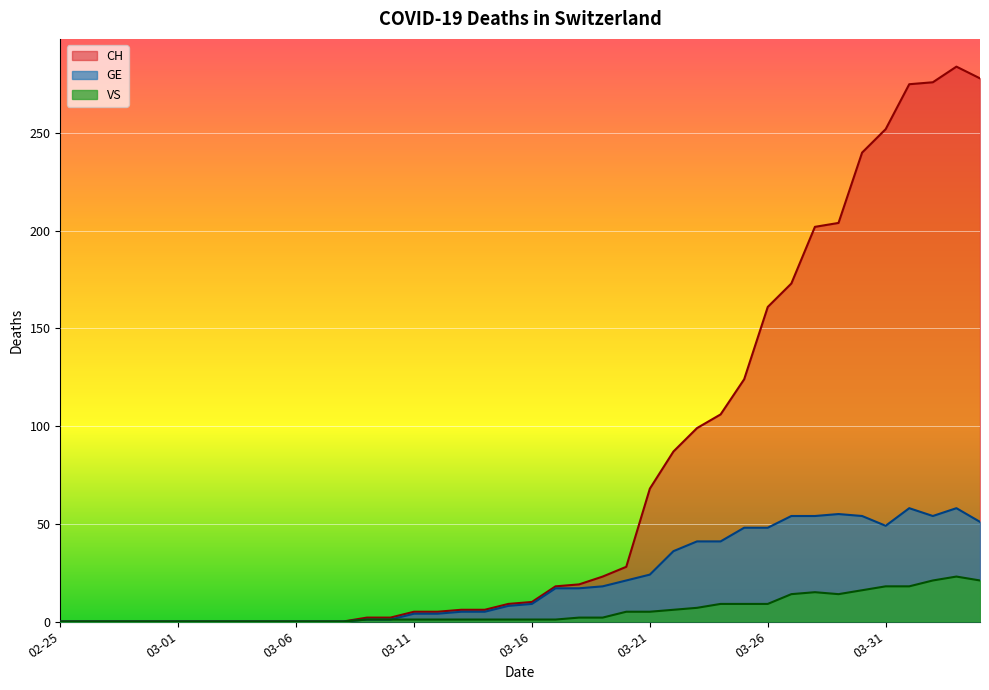

True or false: VS has a value of 8 at 2020-03-20.

False